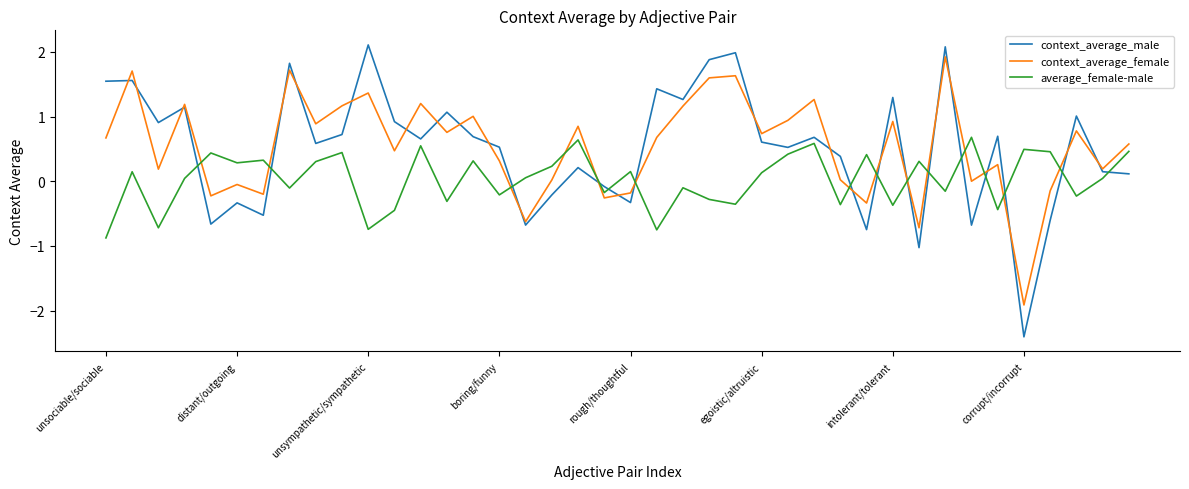

What is the highest value of the context_average_male series?

2.1